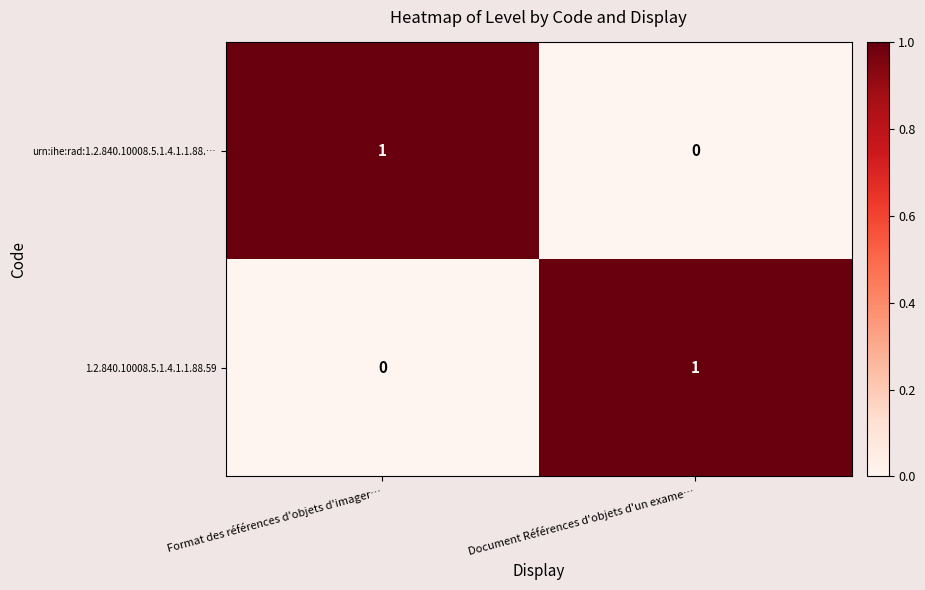

At Document Références d'objets d'un exame…, list the series in order from smallest to largest.

urn:ihe:rad:1.2.840.10008.5.1.4.1.1.88.…, 1.2.840.10008.5.1.4.1.1.88.59